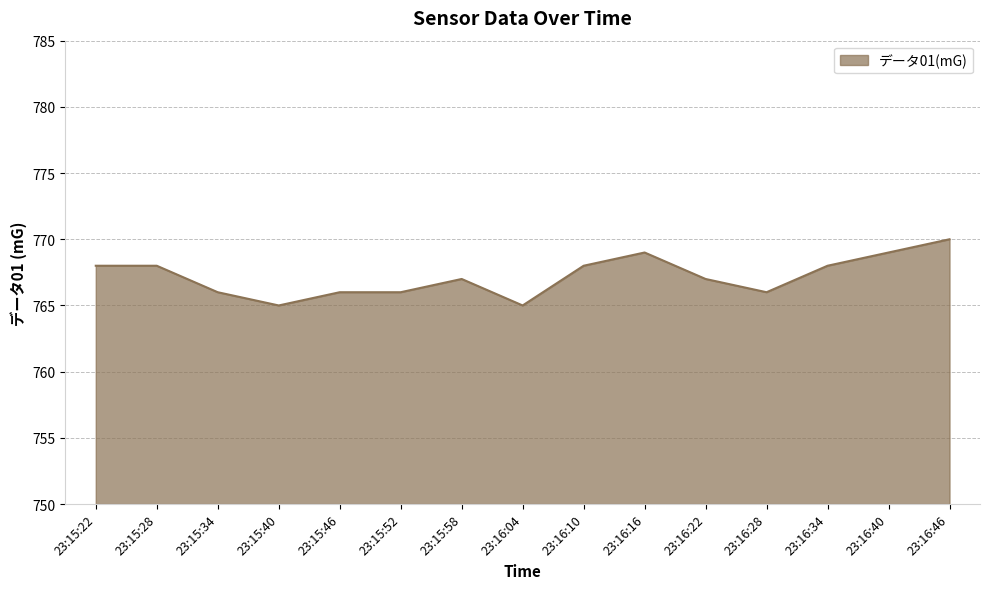

Reading right to left, what are all the values shown in this chart?

770	769	768	766	767	769	768	765	767	766	766	765	766	768	768